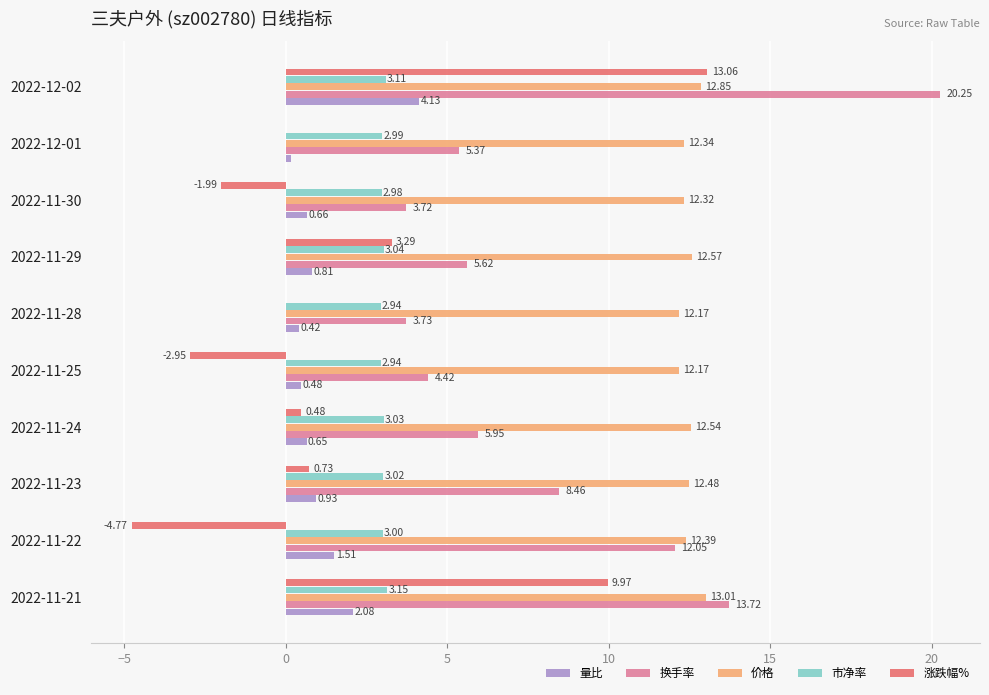

What is the sum of all 市净率 values?

30.2